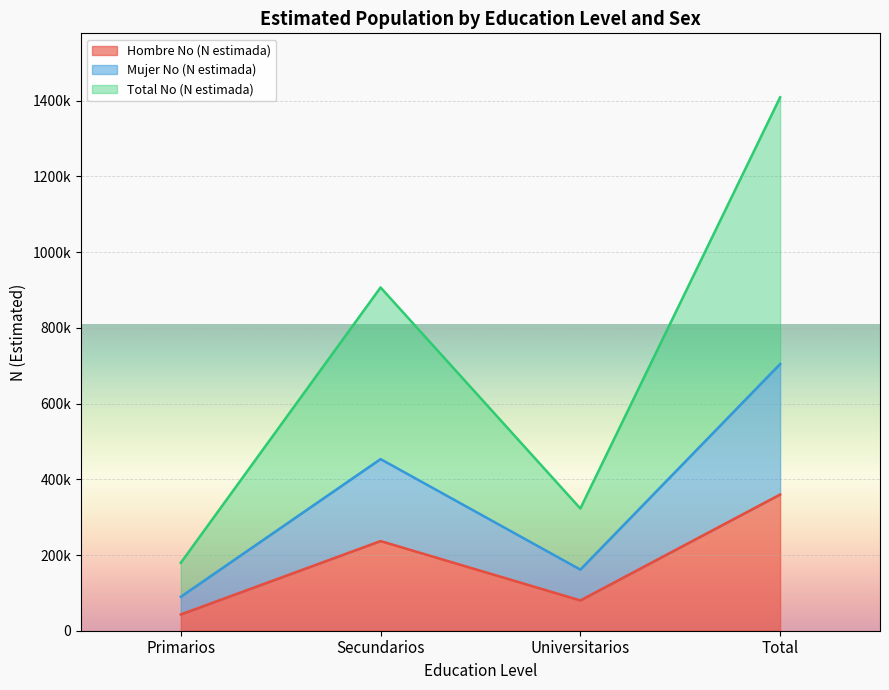

Which category has the highest value across all series?

Total